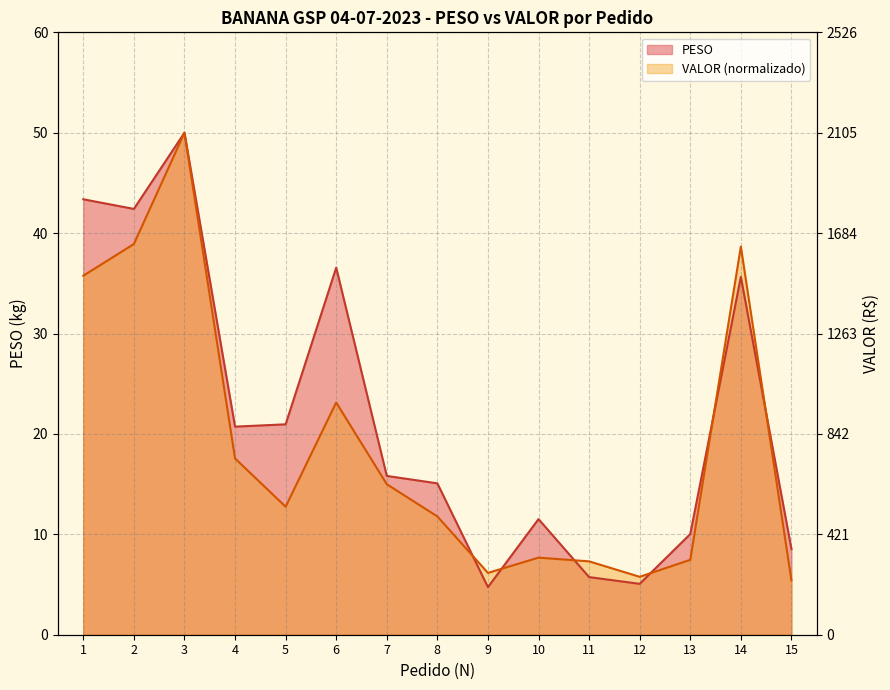

Reading left to right, extract all data points from this chart.

1505.0	1638.1	2104.7	739.1	536.7	973.6	631.0	496.0	259.2	323.1	307.6	242.8	314.1	1627.2	228.0